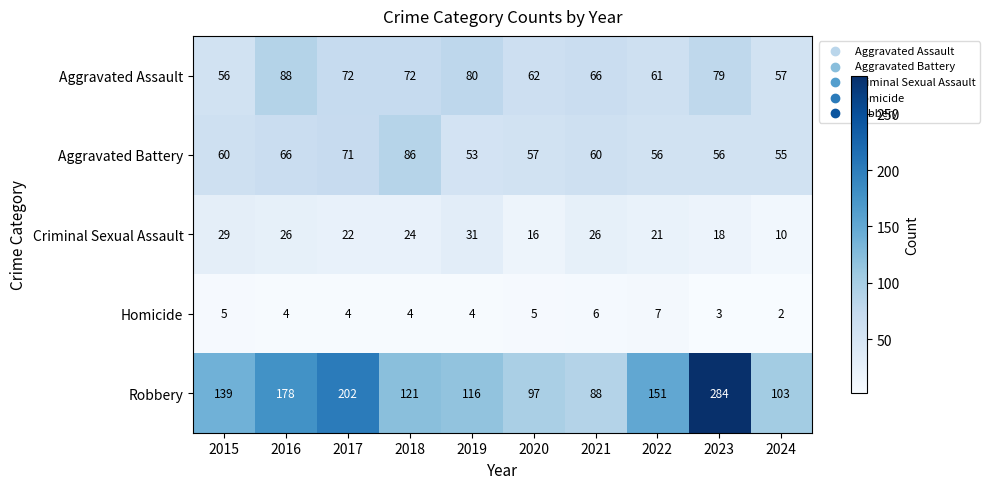

At how many categories does at least one series exceed 11?

10